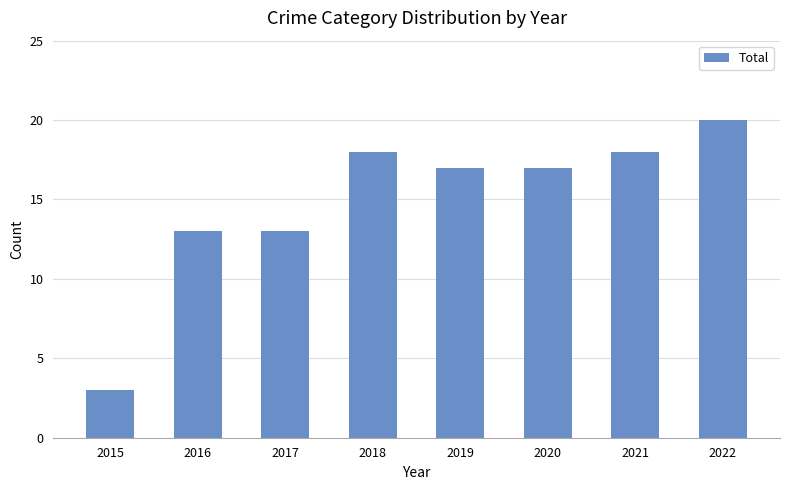

Does the chart contain stacked bars?

No